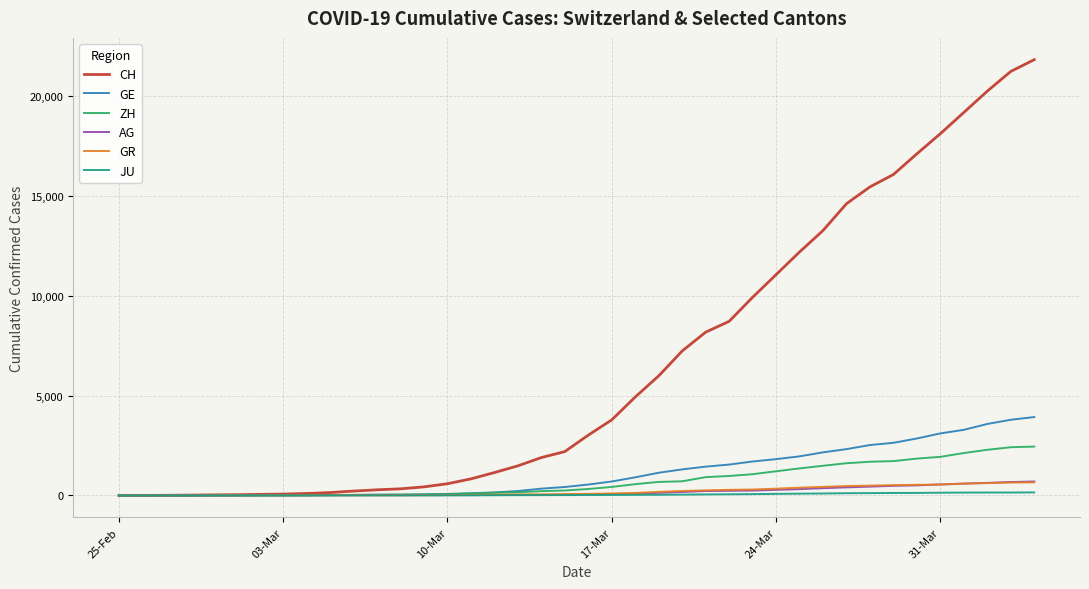

Which series has the largest total across all categories?

CH